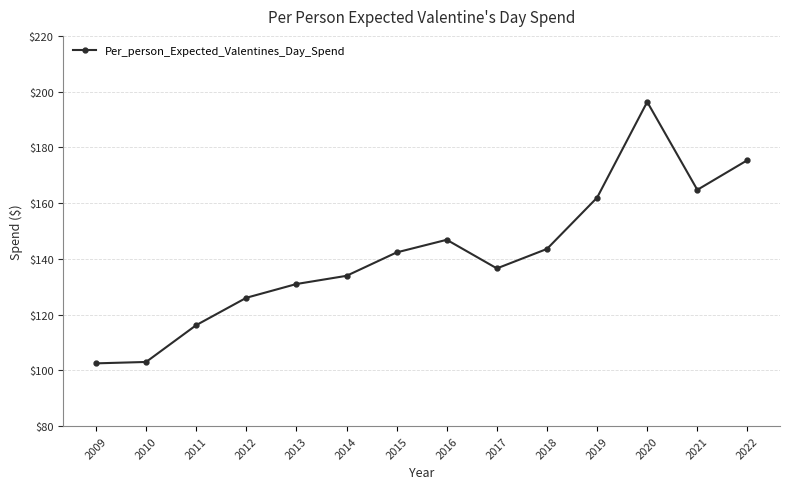

How many interior local peaks (higher than both neighbors) does the data have?

2